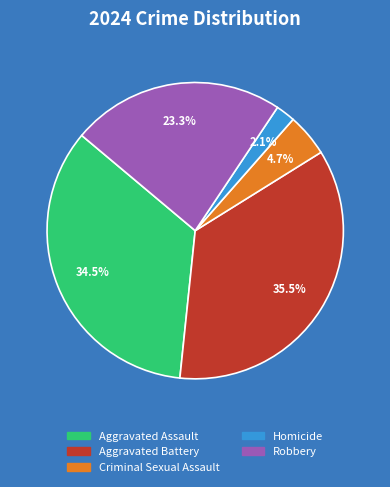

How many segments does this pie chart have?

5